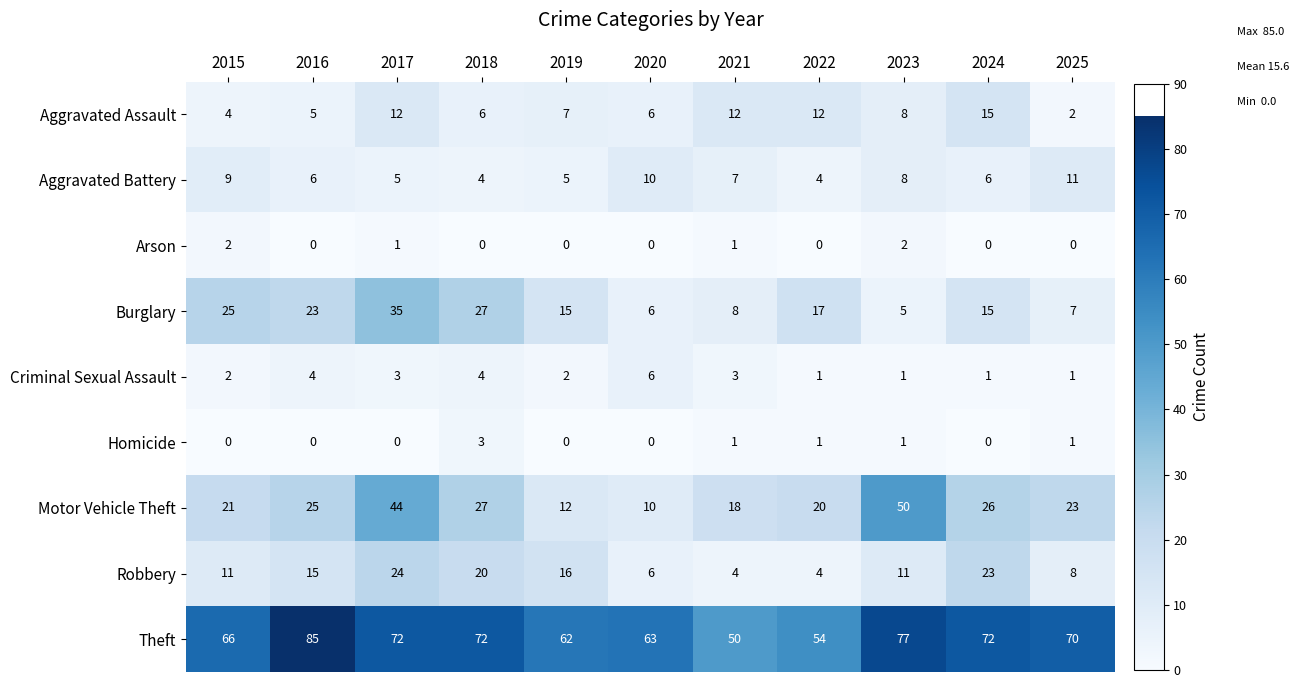

How many positive values does the Arson series have?

4